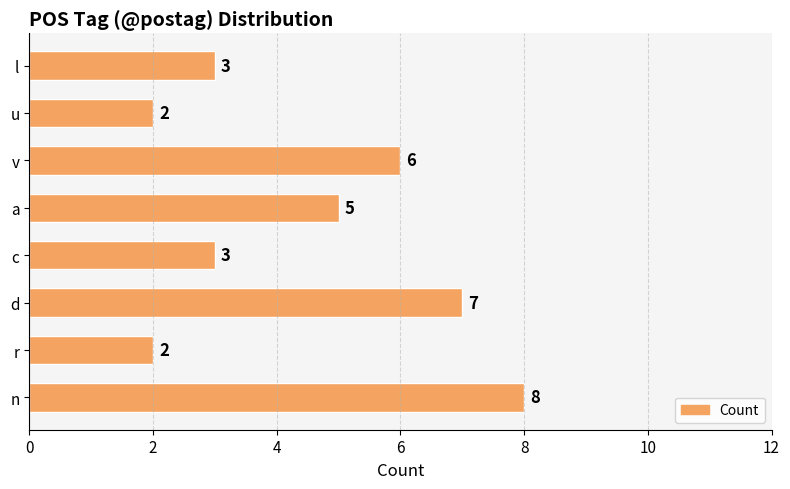

Where is the data nearest to the value 5?

a